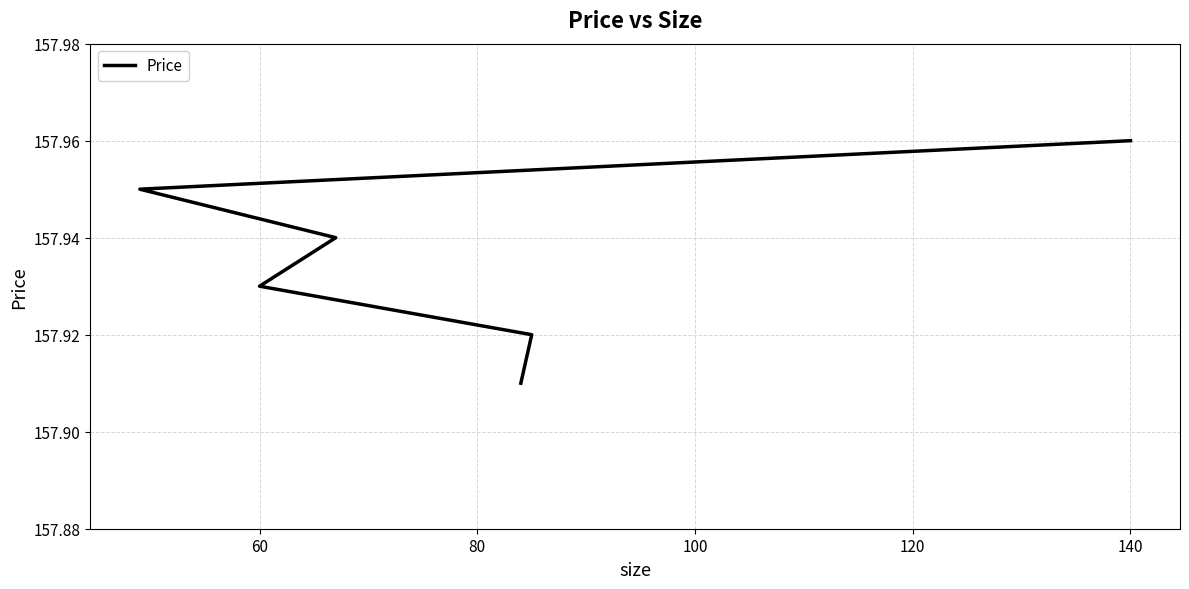

Approximately how many times larger is the value at 60 compared to 120?

1.0